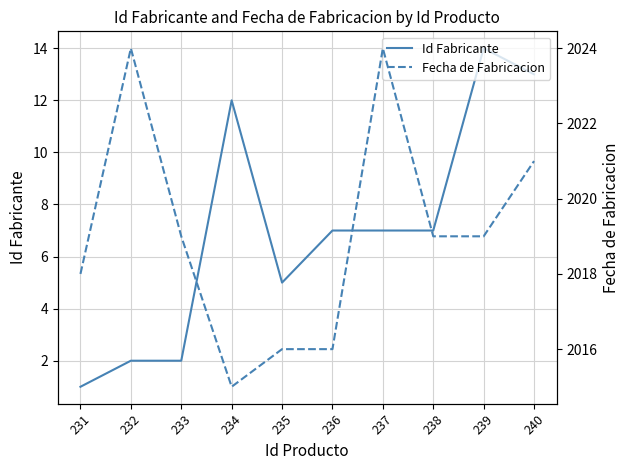

What is the sum of the Id Fabricante values at 233 and 231?

3